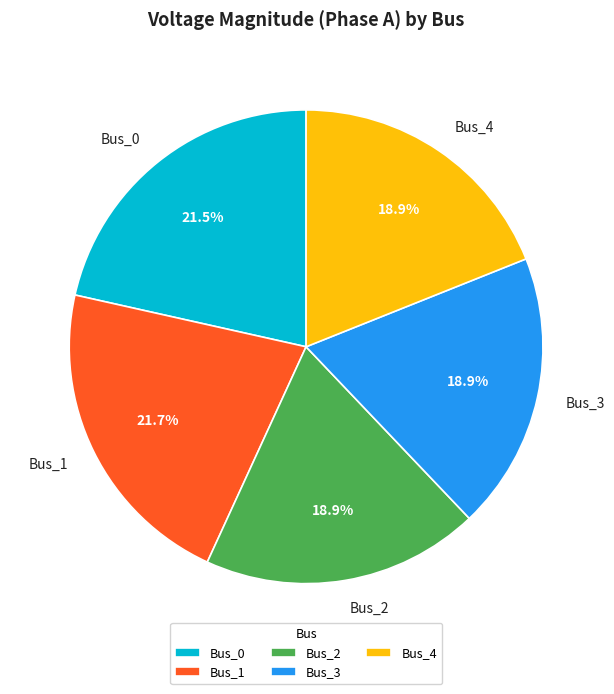

To the nearest percent, what is the average slice percentage?

20%